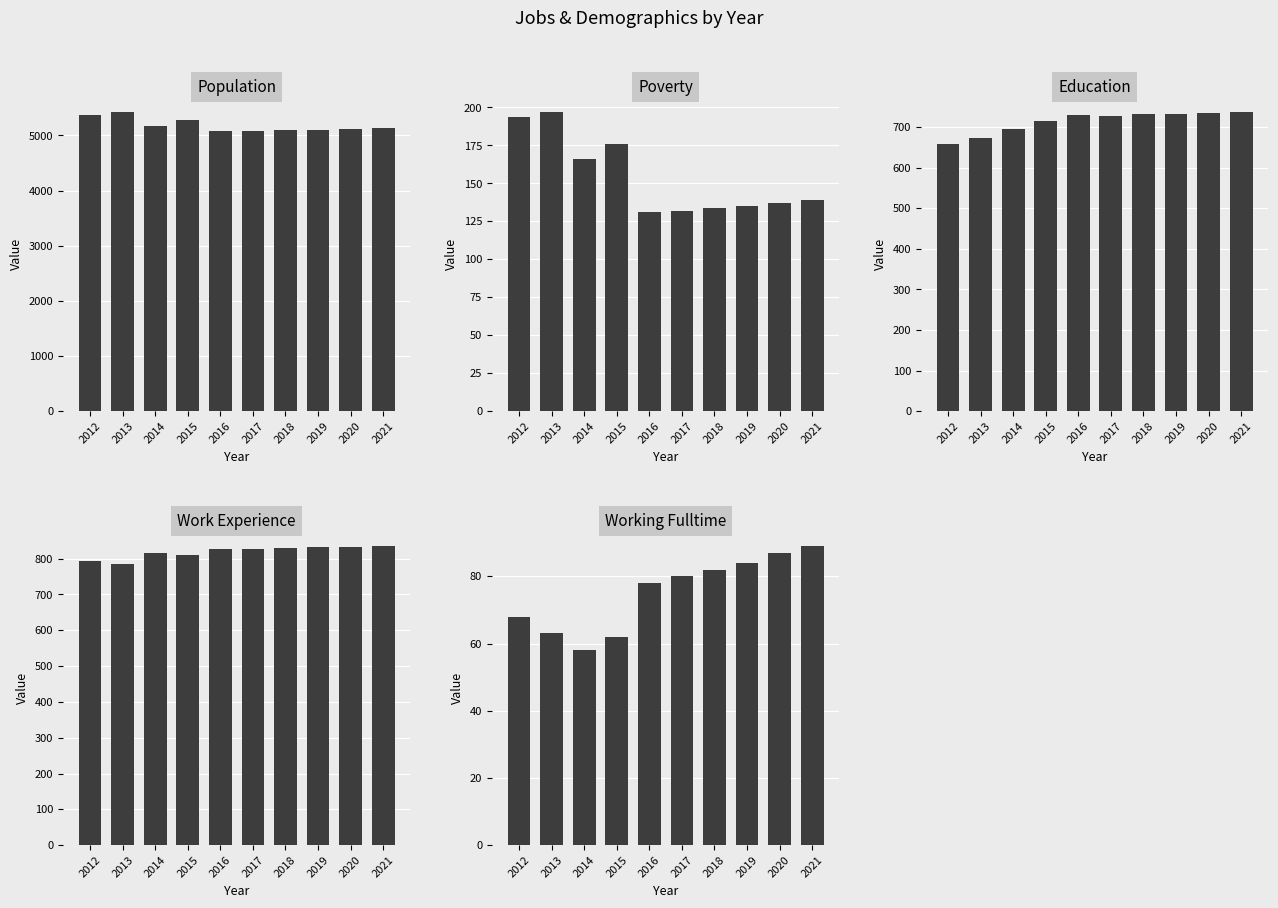

What is the minimum value shown in the chart?

58